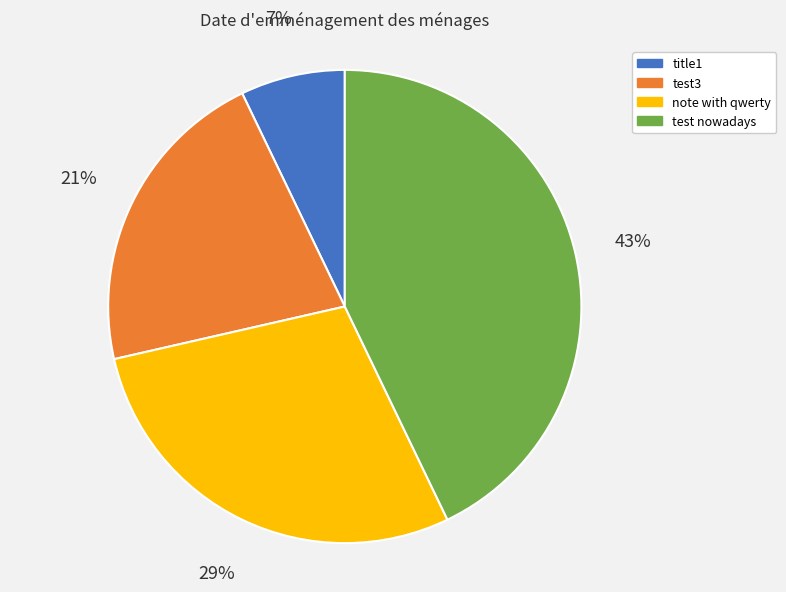

Combined, do test3 and test nowadays account for over 50%?

Yes